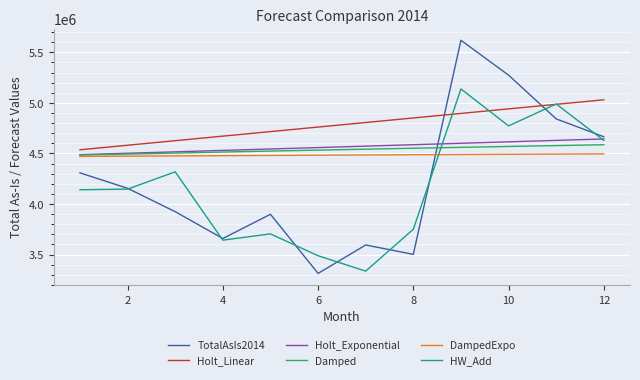

What are all the series names shown in the legend?

TotalAsIs2014, Holt_Linear, Holt_Exponential, Damped, DampedExpo, HW_Add